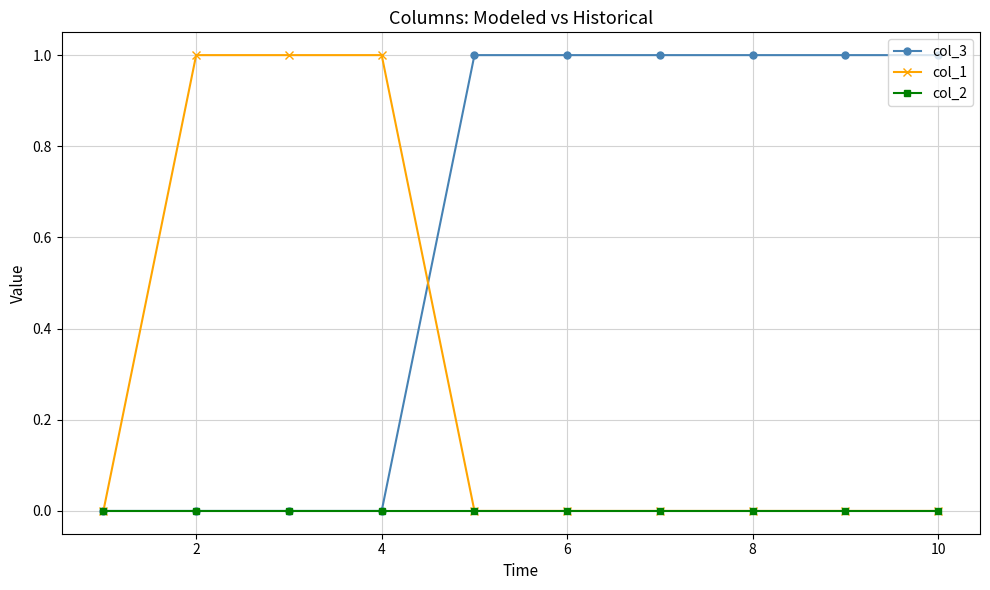

What is the sum of all col_1 values?

3